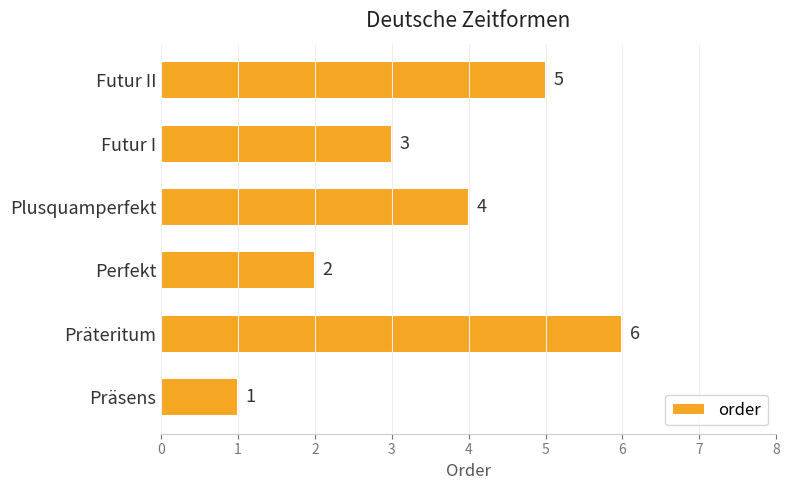

What is the smallest value displayed?

1